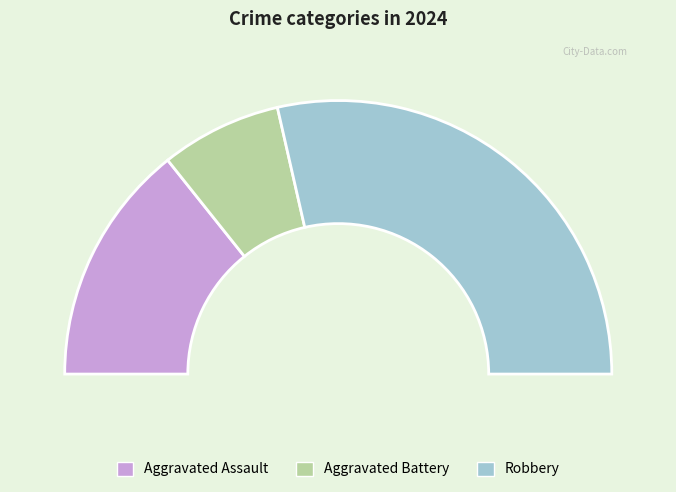

What is the largest slice in the pie chart?

Robbery